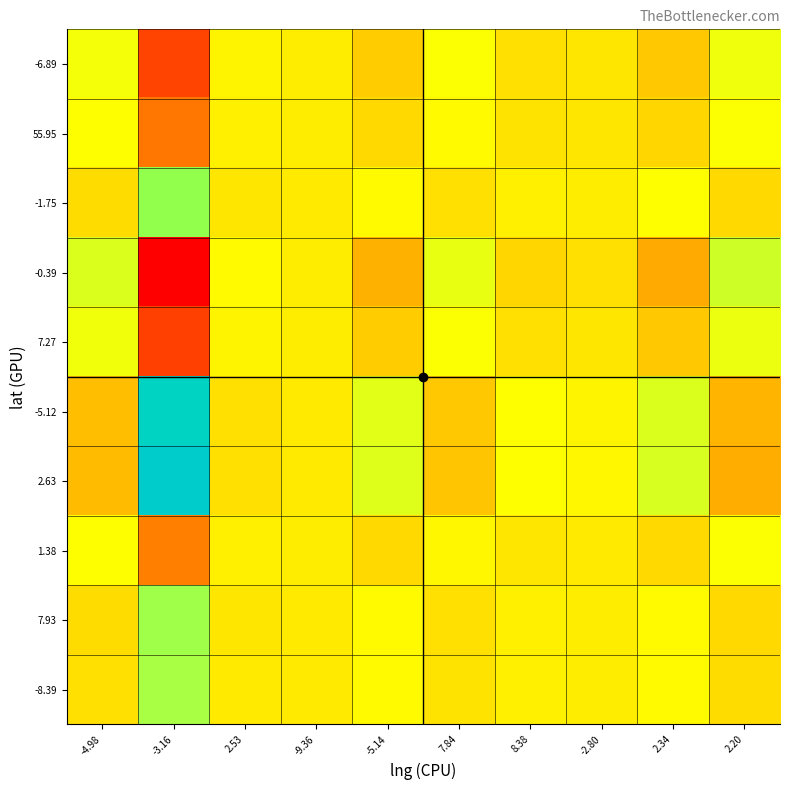

Between 2.34 and 7.84, which is larger?

7.84